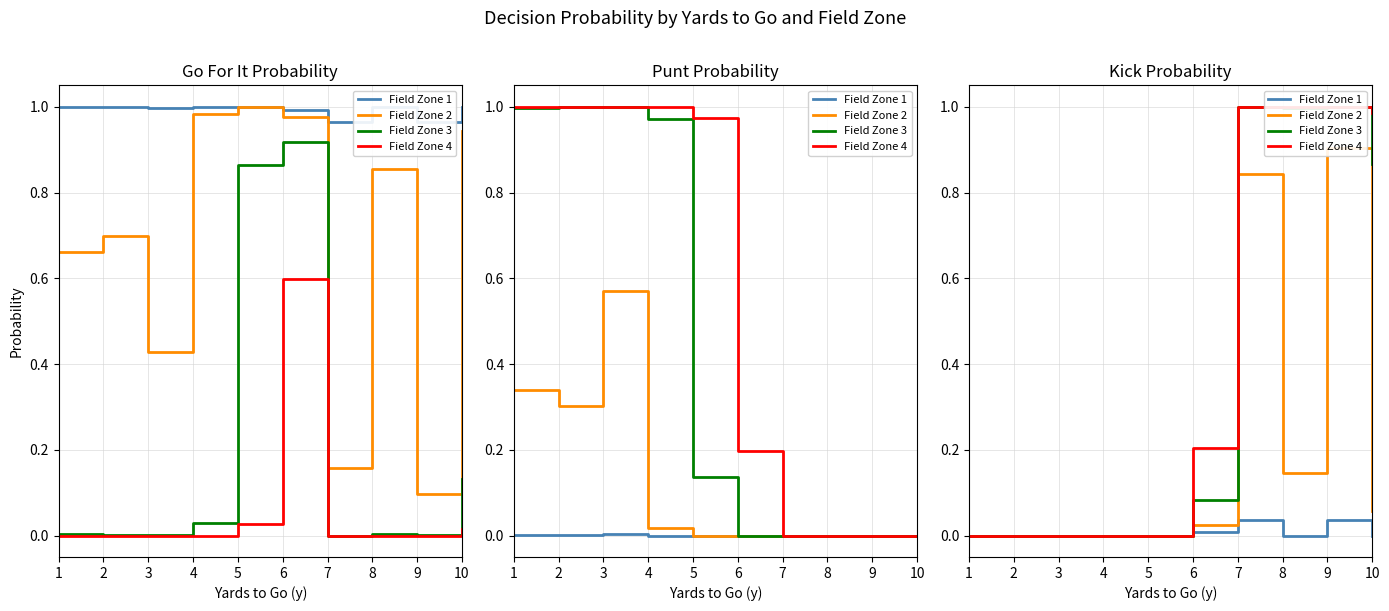

Which category has the highest value across all series?

7